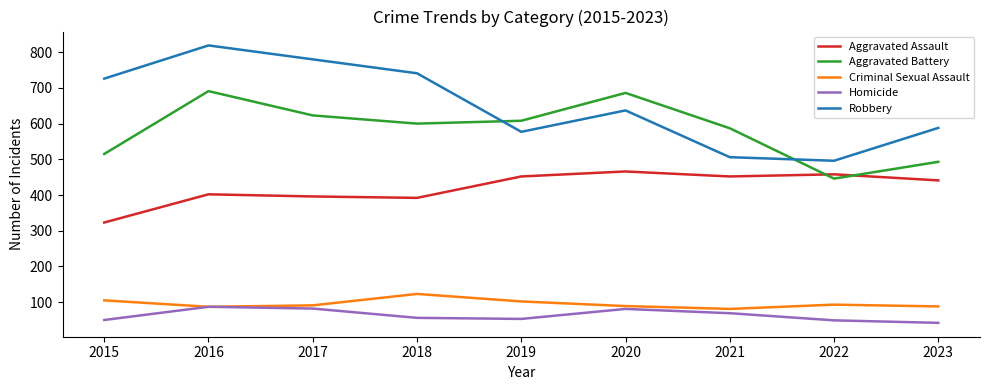

Between 2015 and 2022, which series saw the biggest shift?

Robbery